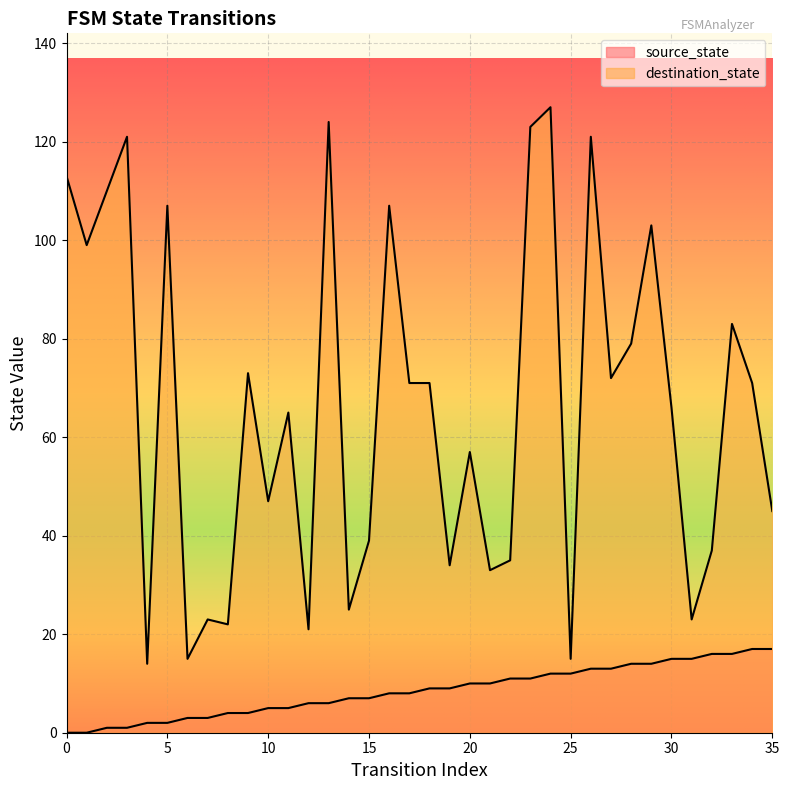

What are all the series names shown in the legend?

source_state, destination_state